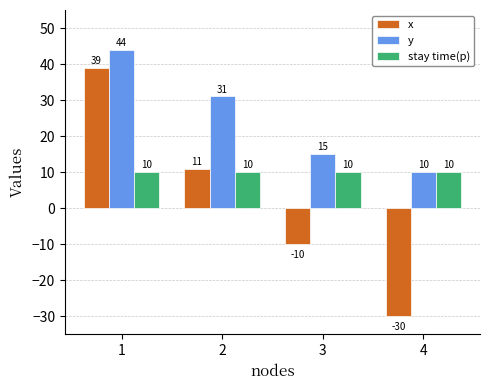

Which category has the highest value across all series?

1